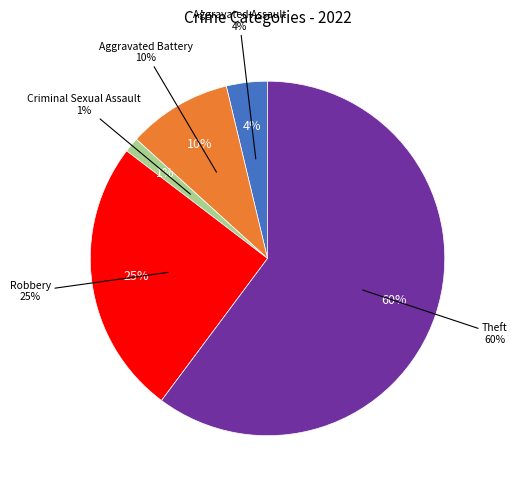

True or false: Criminal Sexual Assault accounts for 1% of the total.

True